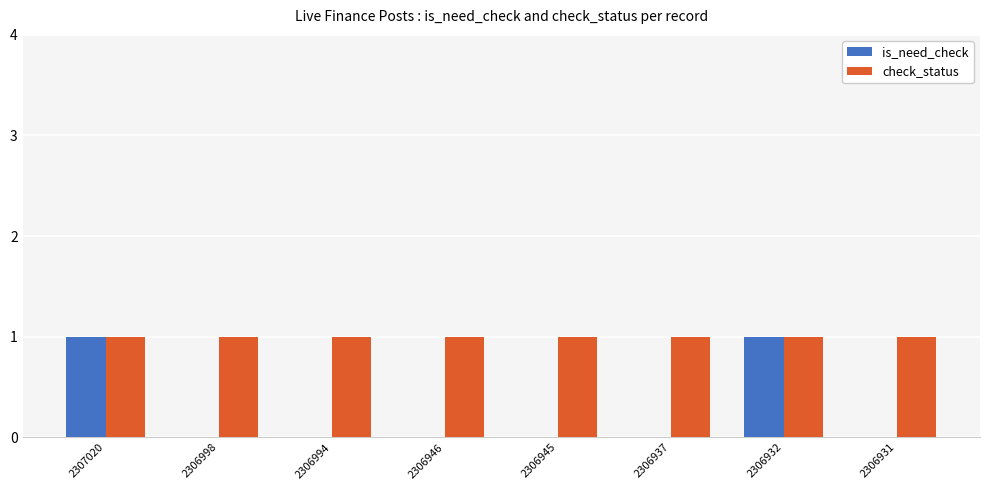

What is the spread (max minus min) of values at 2306998?

1